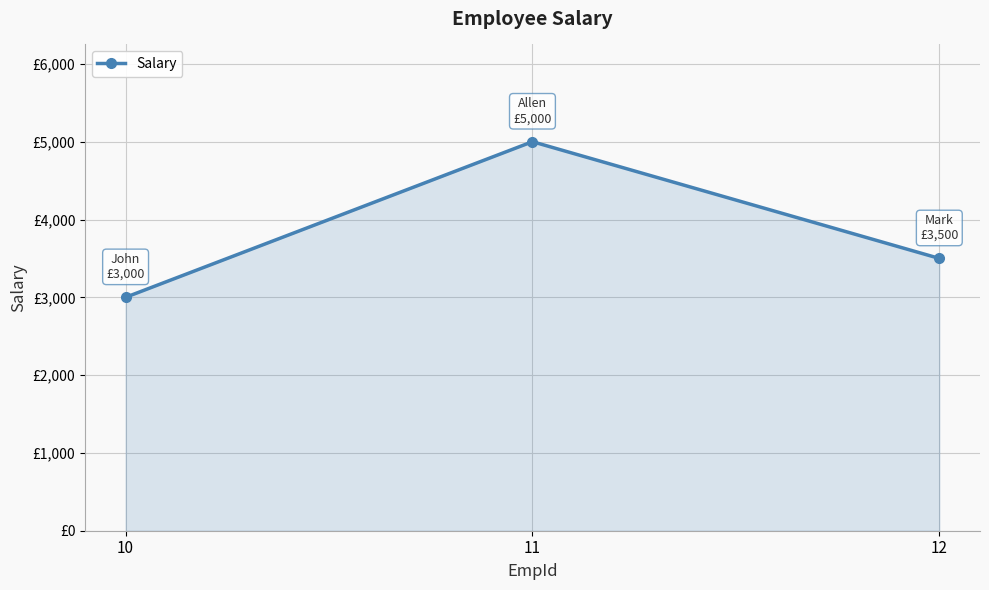

At which label does the data first exceed 3500?

11